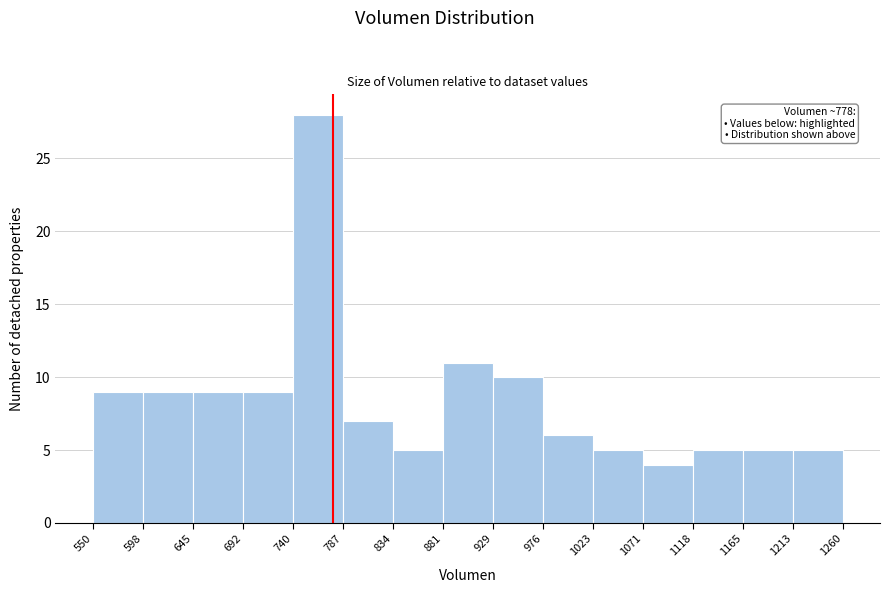

Which range on the x-axis has the tallest bar?

740 to 787